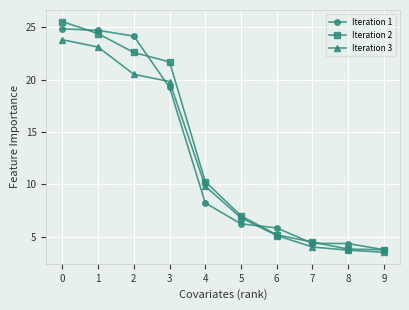

At which label is Iteration 1 closest to 14?

3